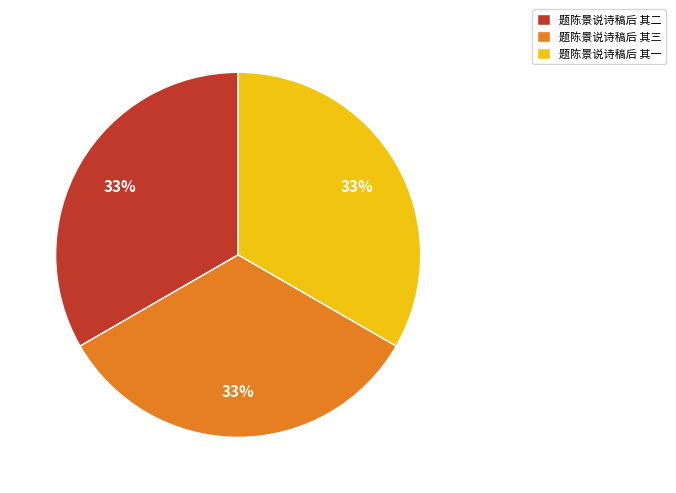

Is the sum of 题陈景说诗稿后 其三 and 题陈景说诗稿后 其二 greater than half?

Yes